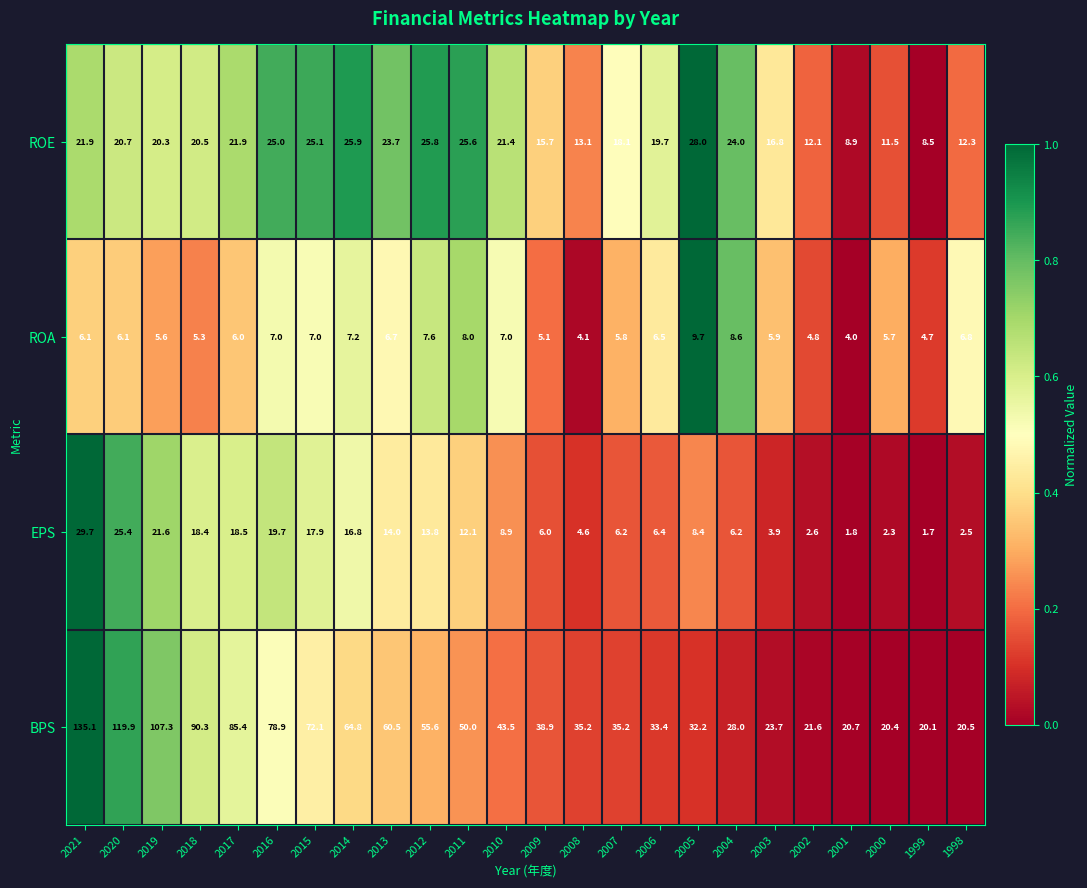

Which series has the largest total across all categories?

BPS